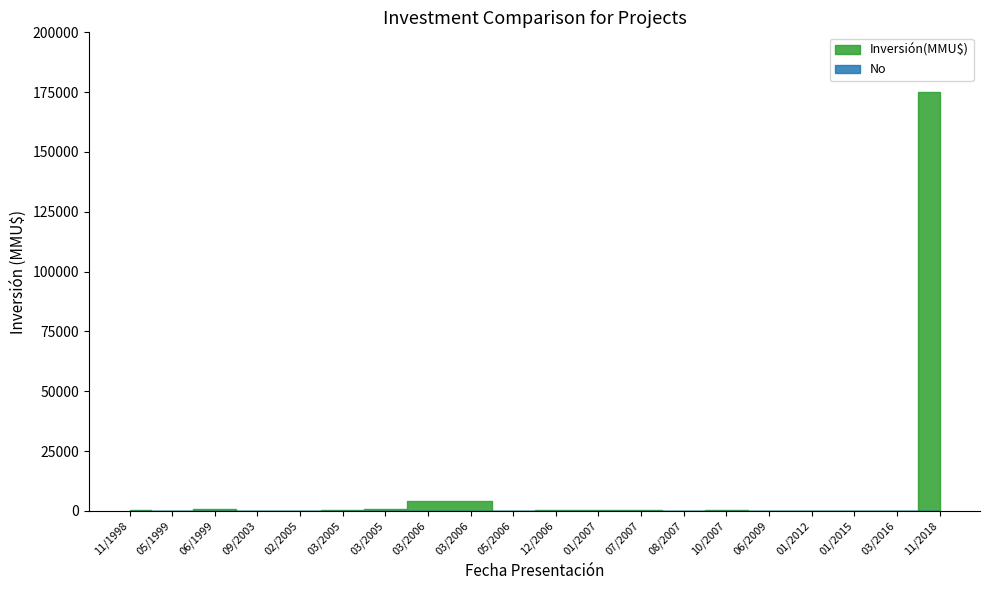

Which series has the largest total across all categories?

Inversión(MMU$)